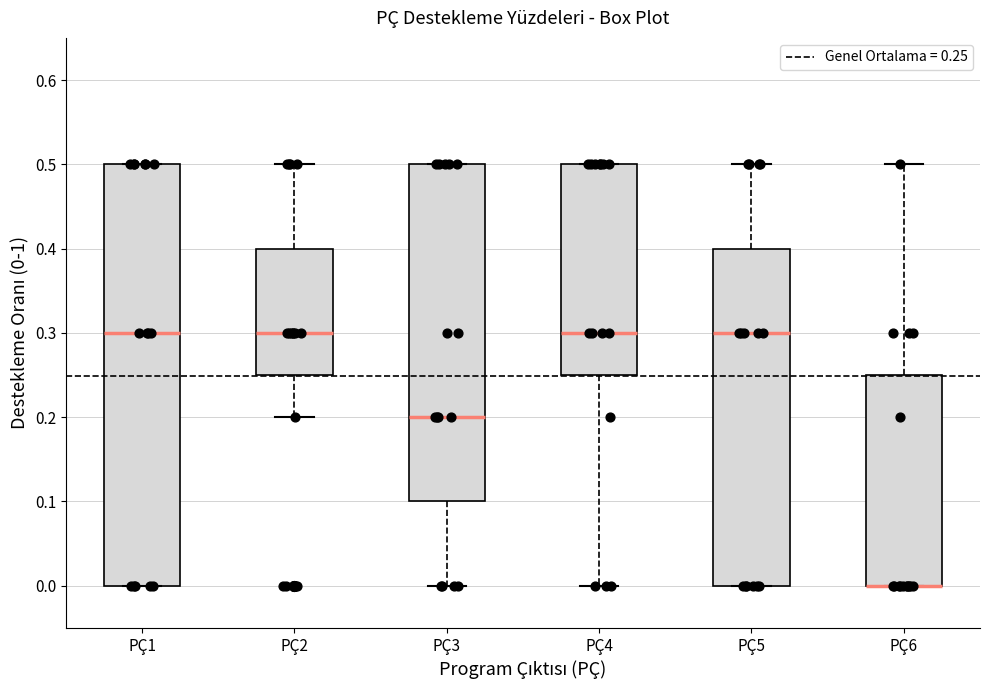

Where is the lower edge of the box for PÇ1 on the y-axis? The values are not printed on the chart, so give them approximately, as read against the axis.

0.00